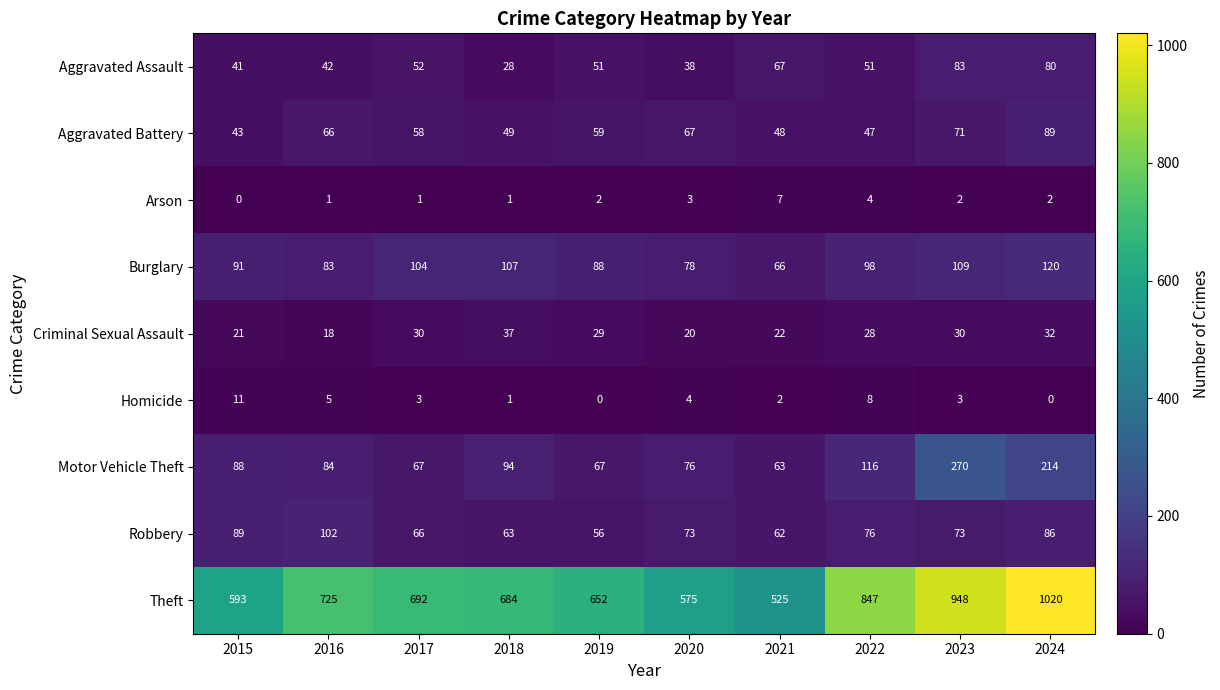

Rank the categories by Aggravated Battery value from highest to lowest.

2024, 2023, 2020, 2016, 2019, 2017, 2018, 2021, 2022, 2015